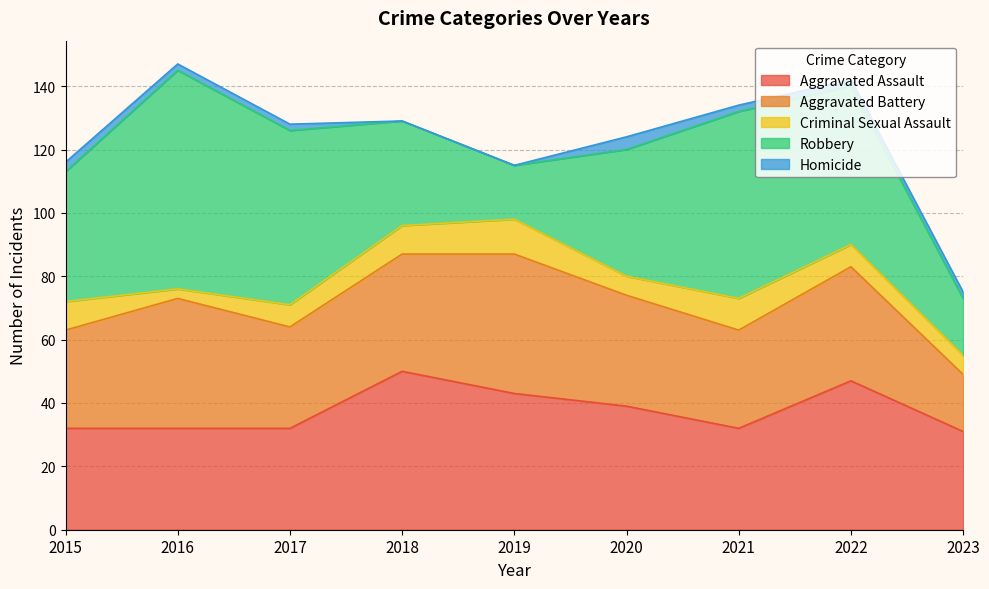

The Robbery series shows 69 at 2016. True or false?

True